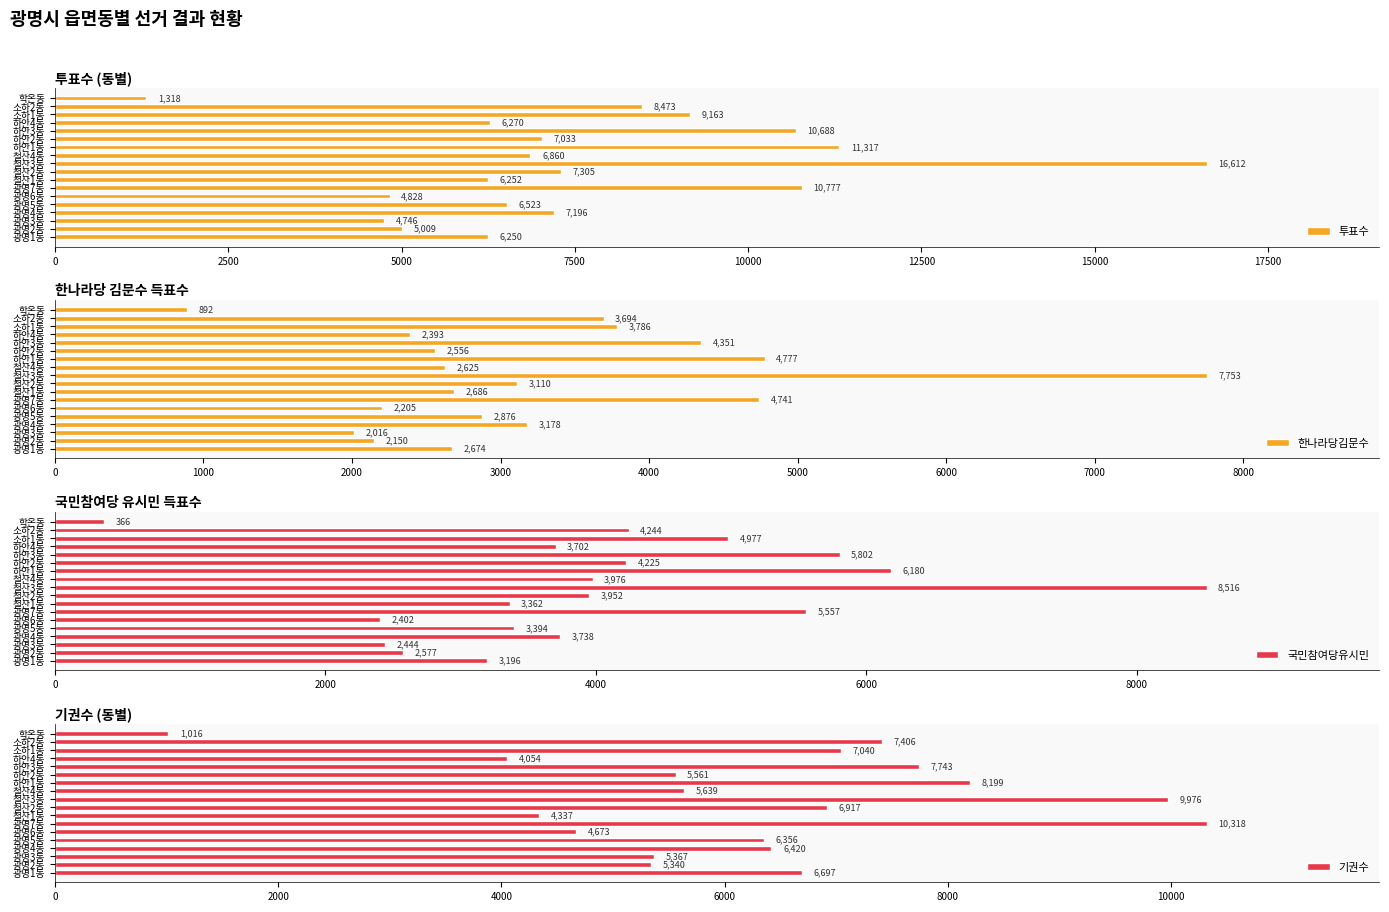

What is the difference between the 국민참여당유시민 values at 광명2동 and 하안4동?

1125